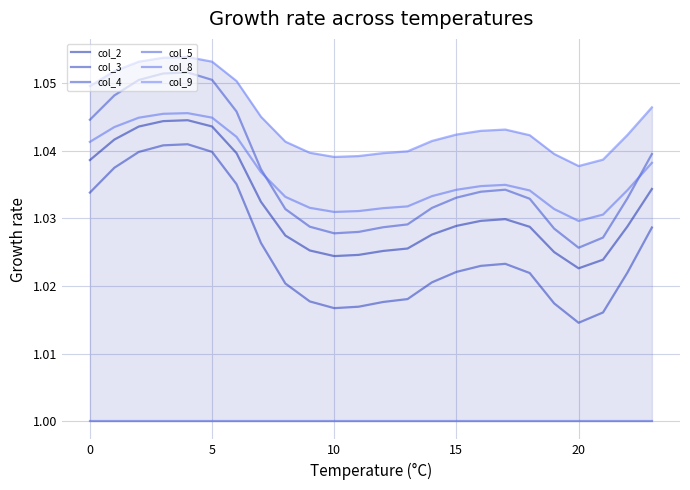

Which series changed the most between 5 and 11?

col_3